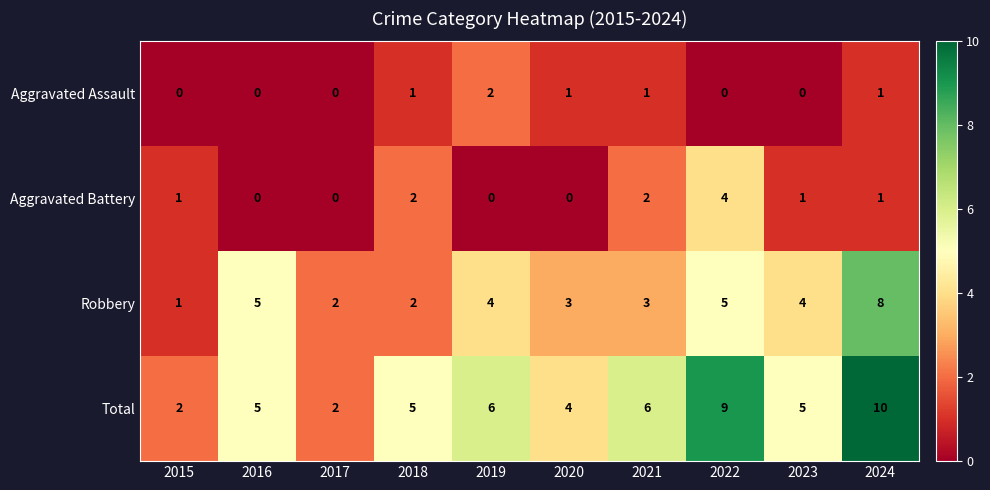

Which series has the widest spread of values?

Total